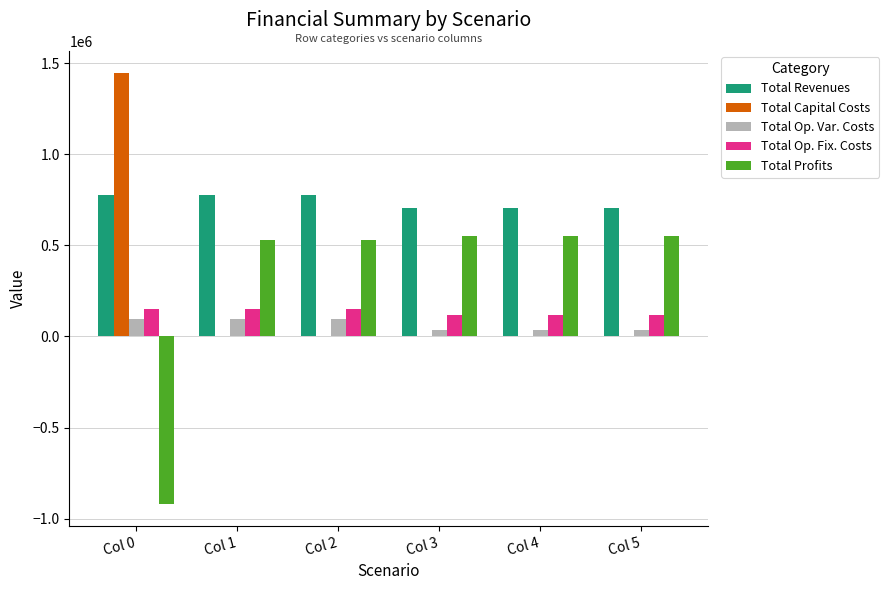

What is the sum of the Total Op. Fix. Costs values at Col 1 and Col 0?

304450.8